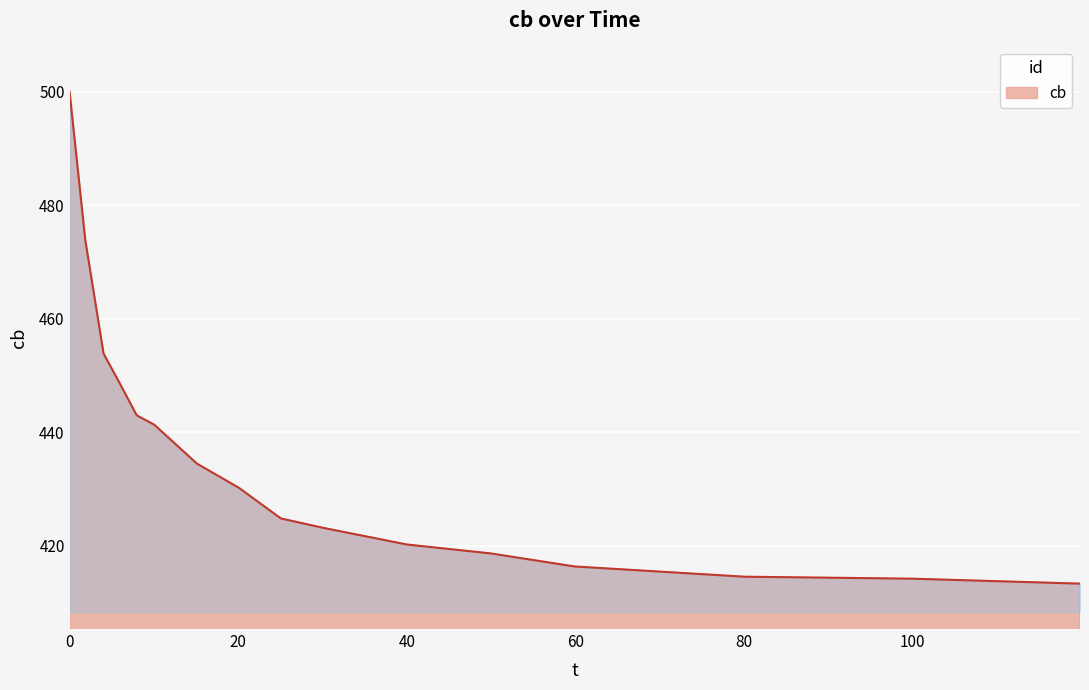

What is the smallest value displayed?

413.3